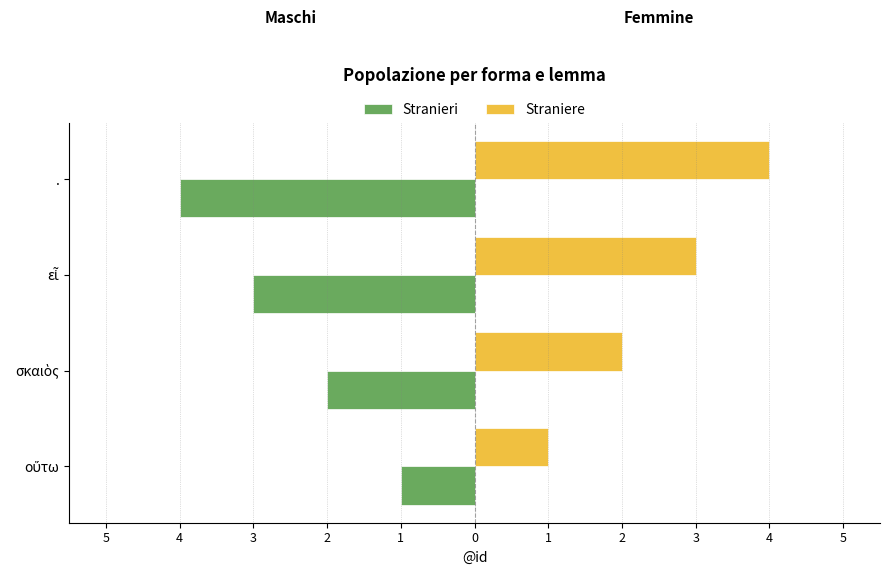

What is the minimum value for Straniere?

1